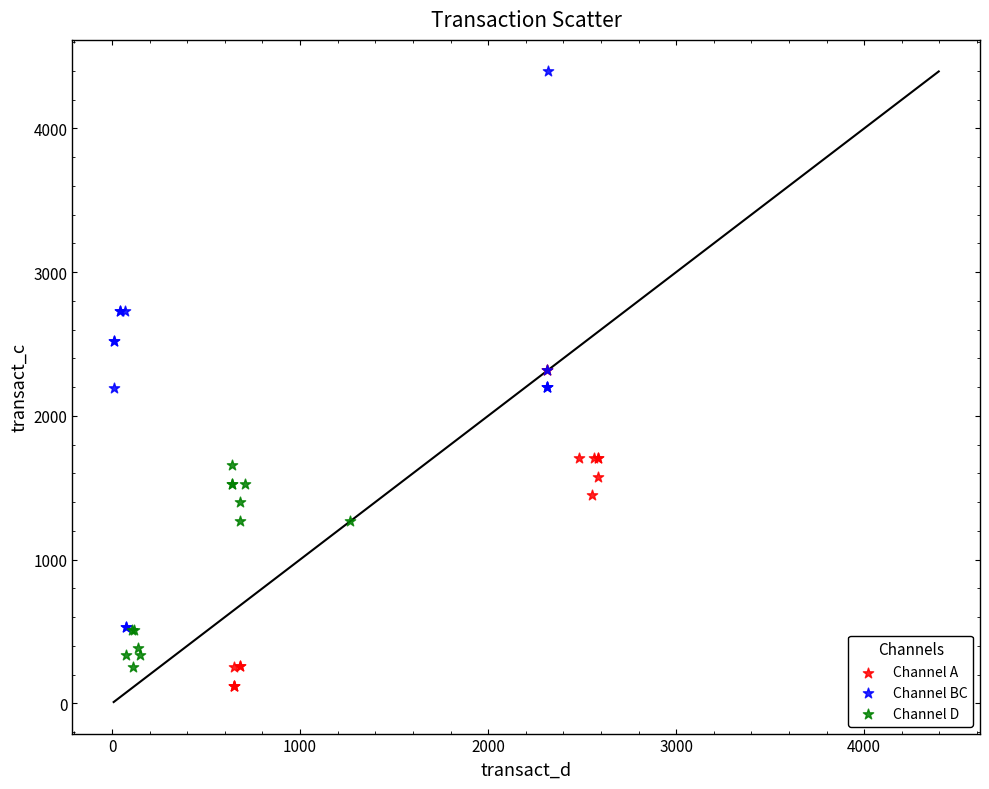

Which series has the largest Y range (max minus min)?

Channel BC